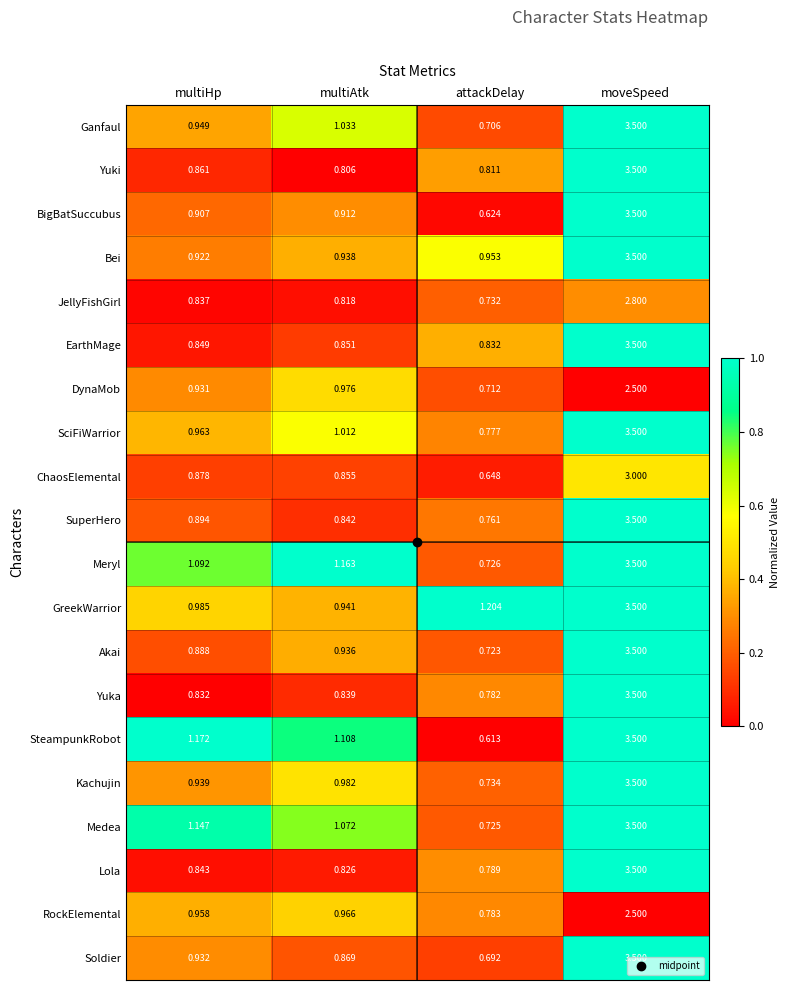

Which category has the highest value in the SciFiWarrior series?

moveSpeed